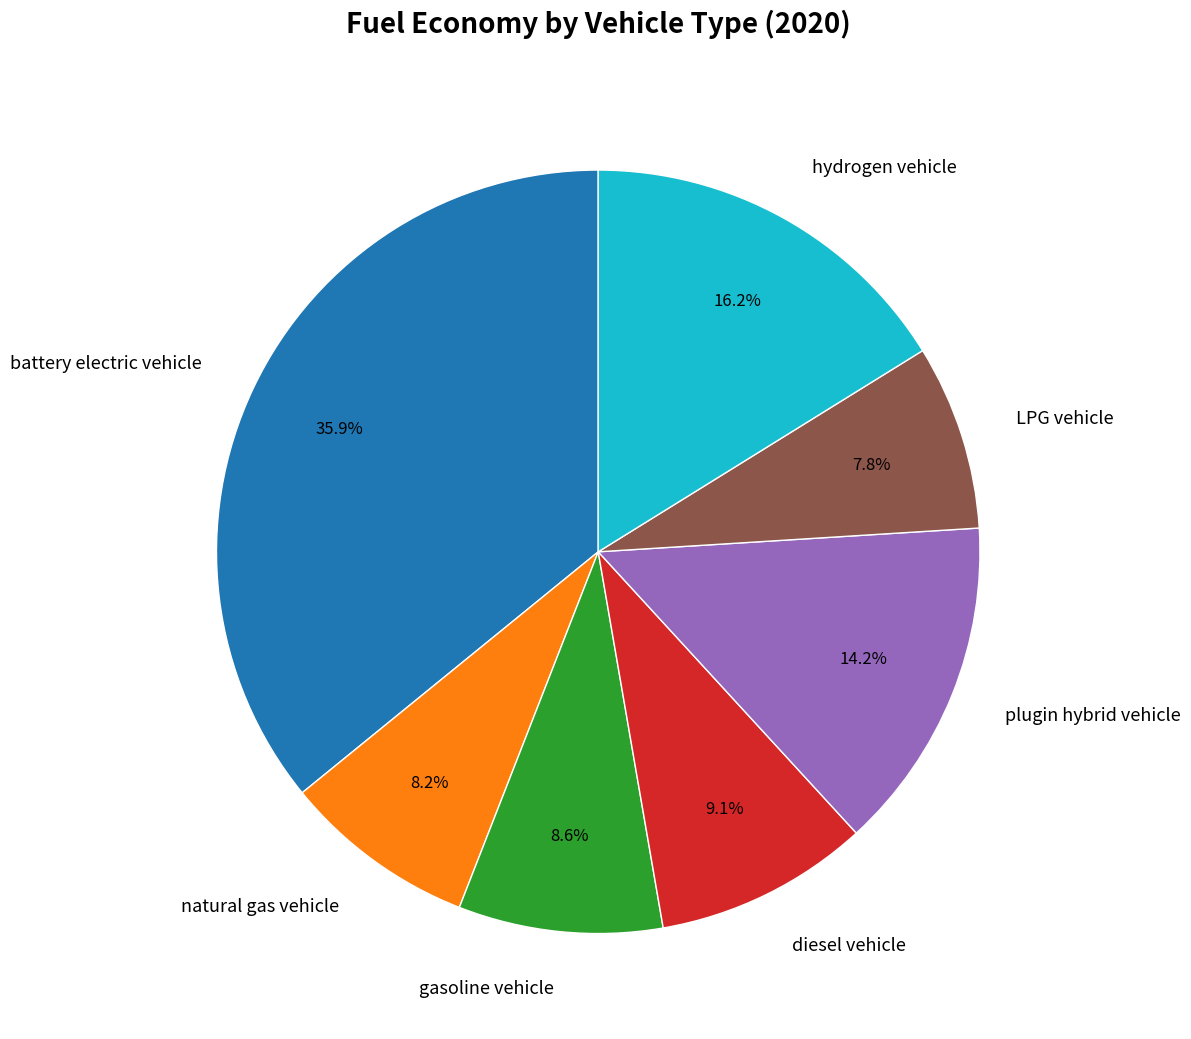

Which category has the biggest portion of the pie?

battery electric vehicle